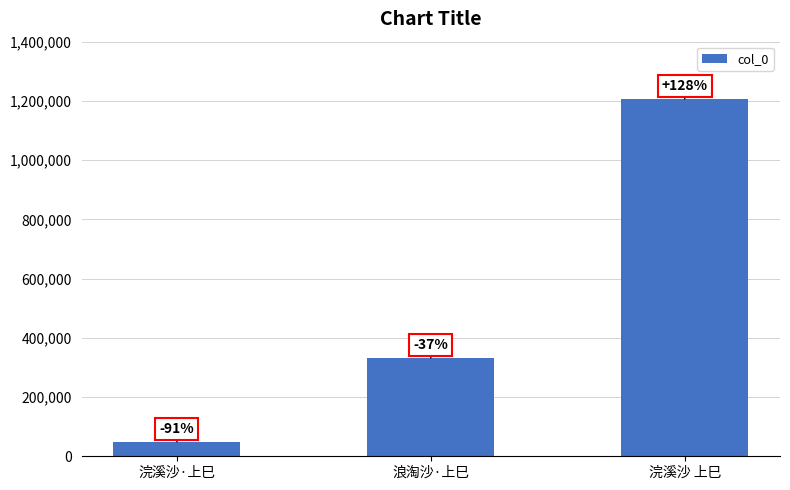

Are the bars horizontal?

No